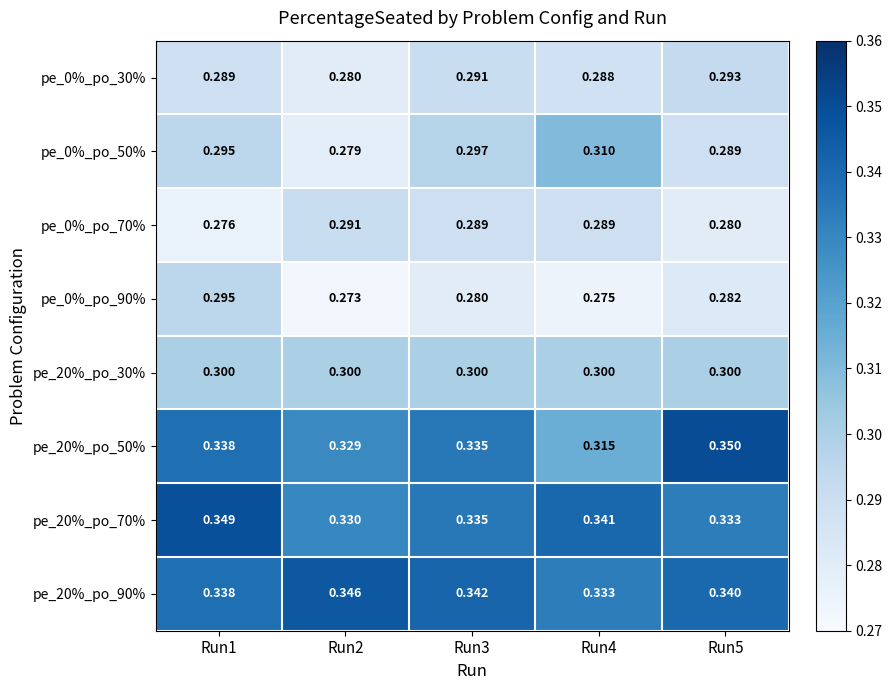

Which series has the largest range (max minus min)?

pe_20%_po_50%